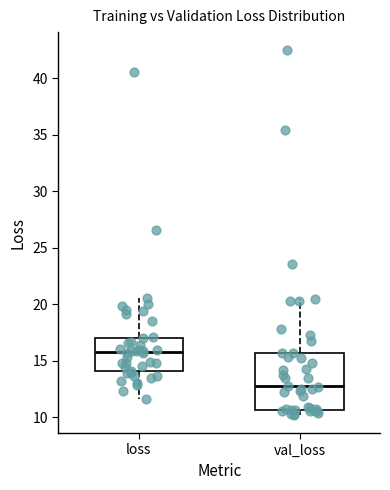

Reading left to right, transcribe this box plot: for each box, give where its median line is, the range the box spans, and where its two whiskers end, as read against the y-axis. The values are not printed on the chart, so give them approximately, as read against the axis.

loss: median 16.0, box 14.0 to 17.0, whiskers 11.5 to 20.5
val_loss: median 13.0, box 10.5 to 15.5, whiskers 10.0 to 20.5